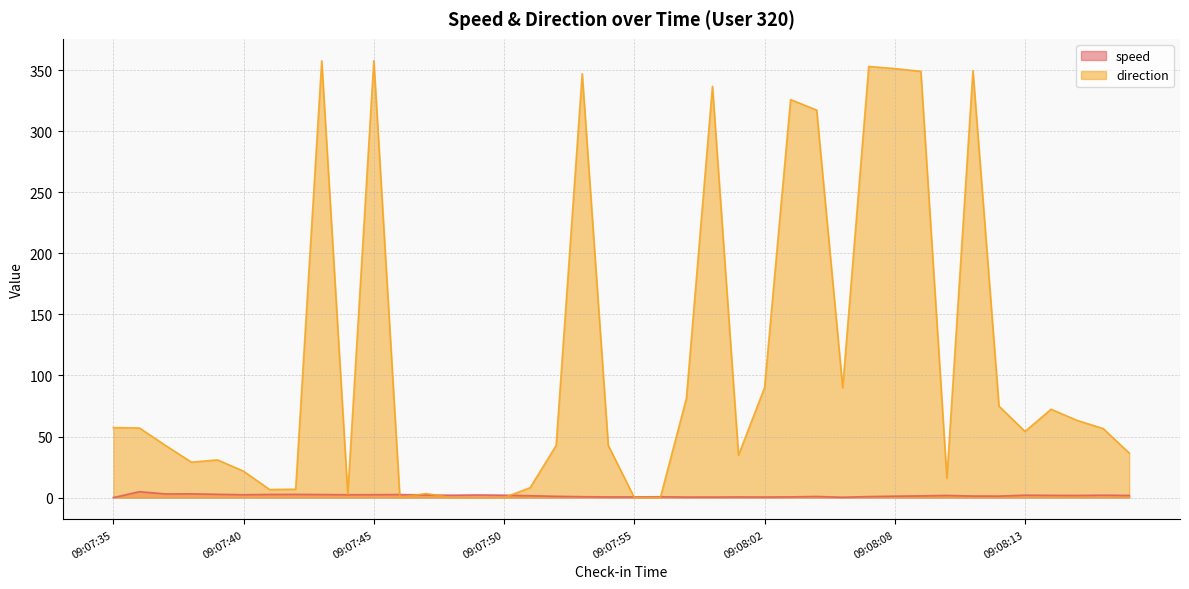

True or false: speed has a value of 3.5 at 09:07:44.

False